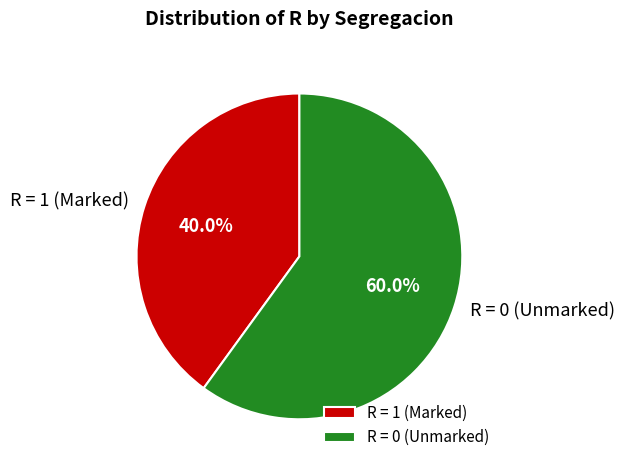

What is the ratio of the value at R = 0 (Unmarked) to the value at R = 1 (Marked)?

1.5